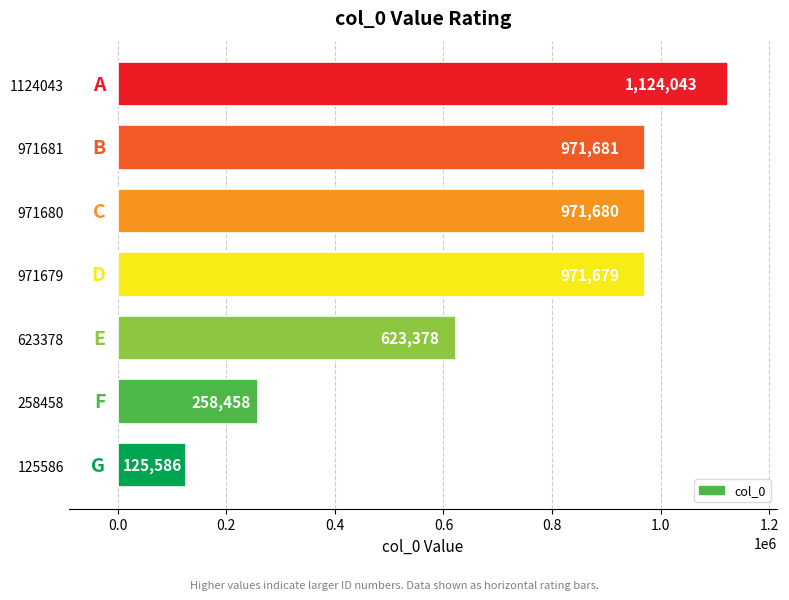

Reading top to bottom, extract all data points from this chart.

1124043=1124043	971681=971681	971680=971680	971679=971679	623378=623378	258458=258458	125586=125586